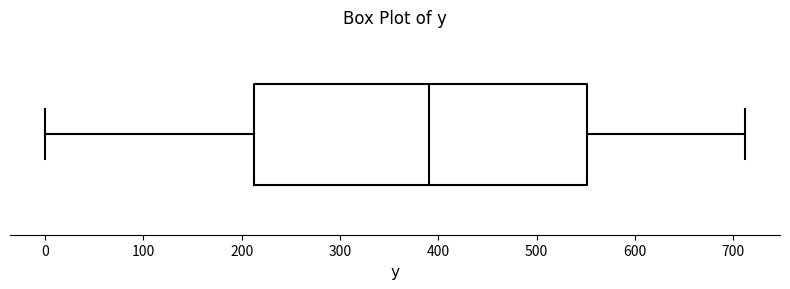

Read this box plot against the x-axis: the position of the median line, the range covered by the box, and the ends of both whiskers. The values are not printed on the chart, so give them approximately, as read against the axis.

median 390, box 210 to 550, whiskers 0 to 710